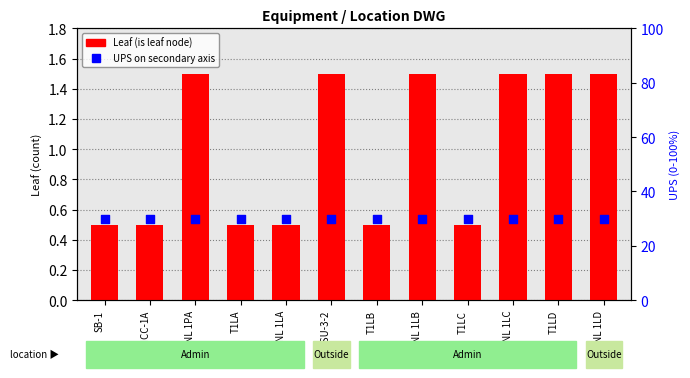

Which series has the largest total across all categories?

UPS (secondary)